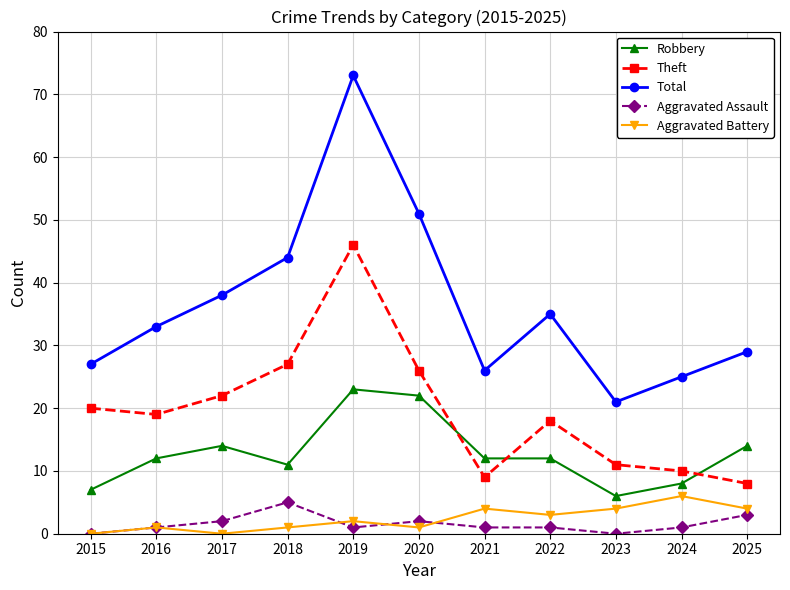

Is the value of Total at 2023 greater than the value of Robbery at 2021?

Yes